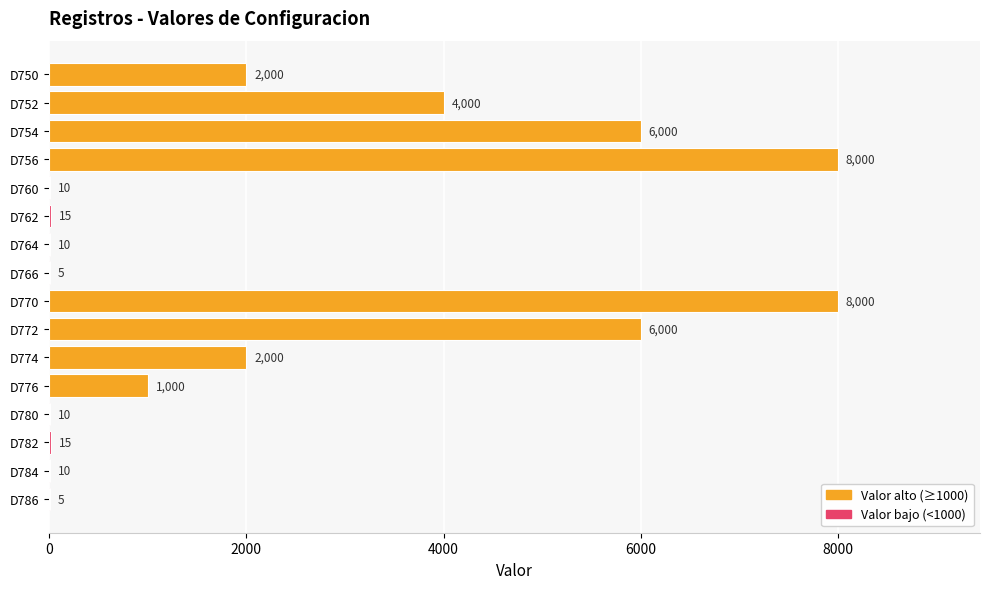

The chart shows a value of 8000 at D756. True or false?

True